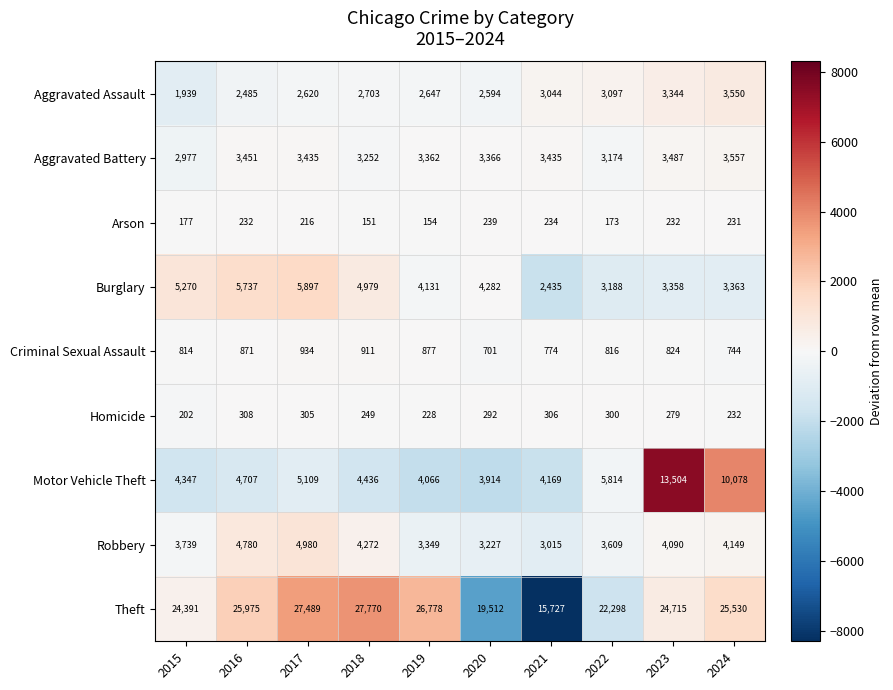

What is the approximate value of Robbery at 2018?

4272